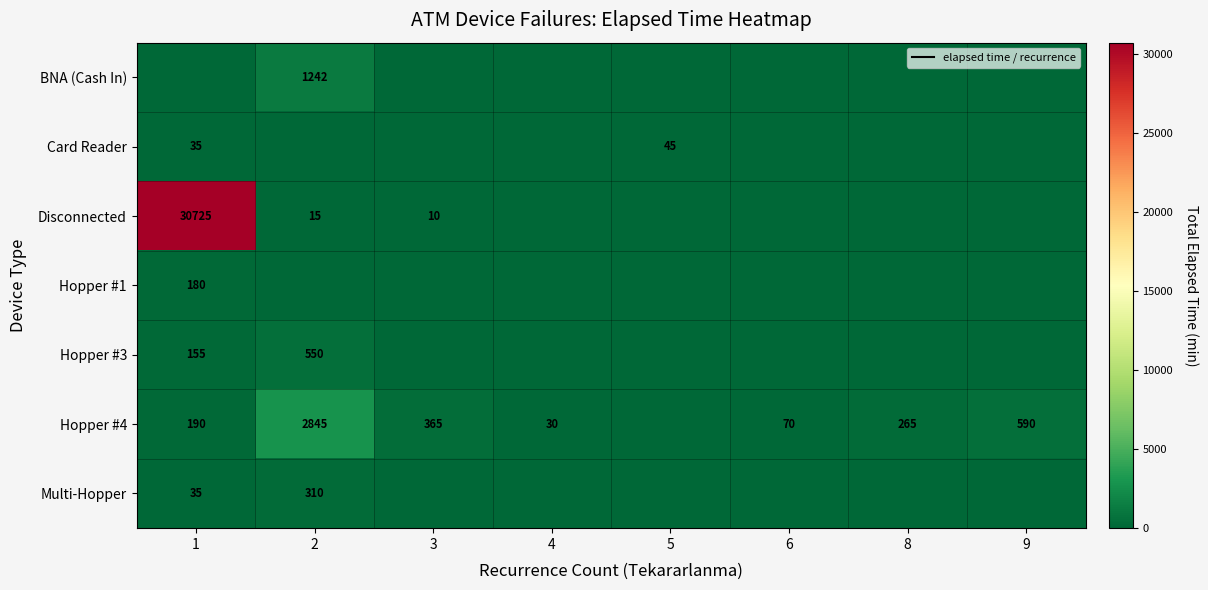

What is the sum of the Hopper #4 values at 8 and 1?

455